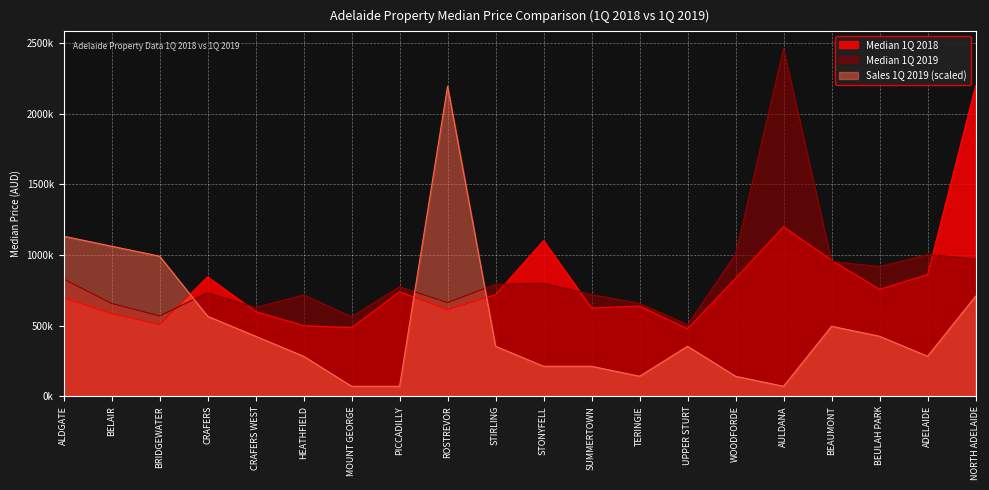

Reading left to right, transcribe all the data shown in this chart.

Median 1Q 2018: 696000.0	585000.0	507500.0	845125.0	600000.0	500000.0	485000.0	740000.0	612500.0	720000.0	1102500.0	625000.0	639000.0	477500.0	835000.0	1200000.0	963000.0	757000.0	861000.0	2195500.0
Median 1Q 2019: 830000.0	657500.0	568750.0	732500.0	627750.0	718000.0	563000.0	775000.0	662500.0	792558.0	800000.0	720000.0	657500.0	507000.0	1005000.0	2460000.0	955000.0	918000.0	1002500.0	972000.0
Sales 1Q 2019: 1133161.3	1062338.7	991516.1	566580.6	424935.5	283290.3	70822.6	70822.6	2195500.0	354112.9	212467.7	212467.7	141645.2	354112.9	141645.2	70822.6	495758.1	424935.5	283290.3	708225.8